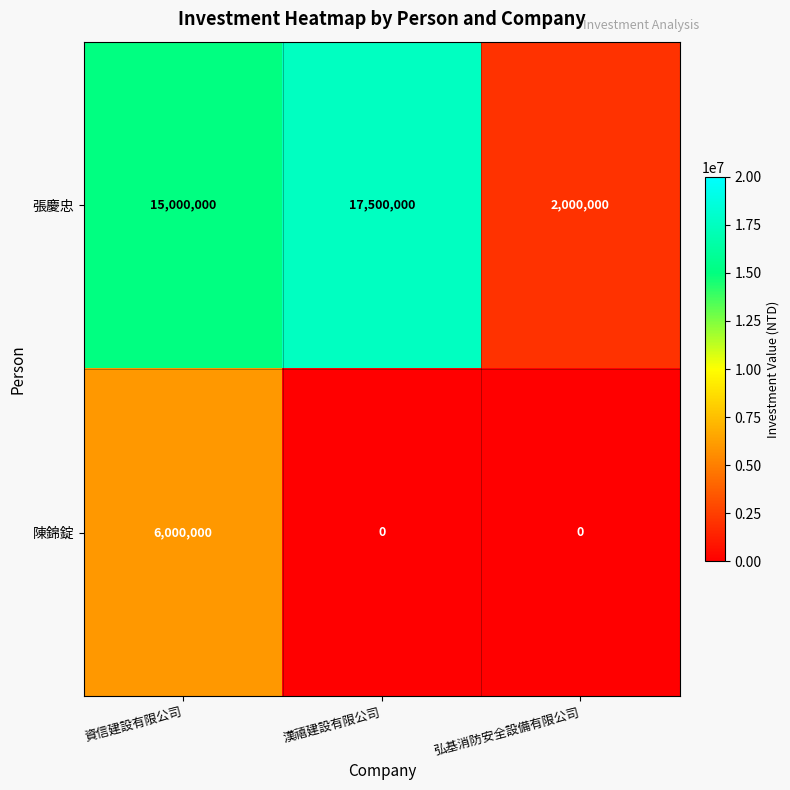

The 陳錦錠 series shows 0 at 弘基消防安全設備有限公司. True or false?

True